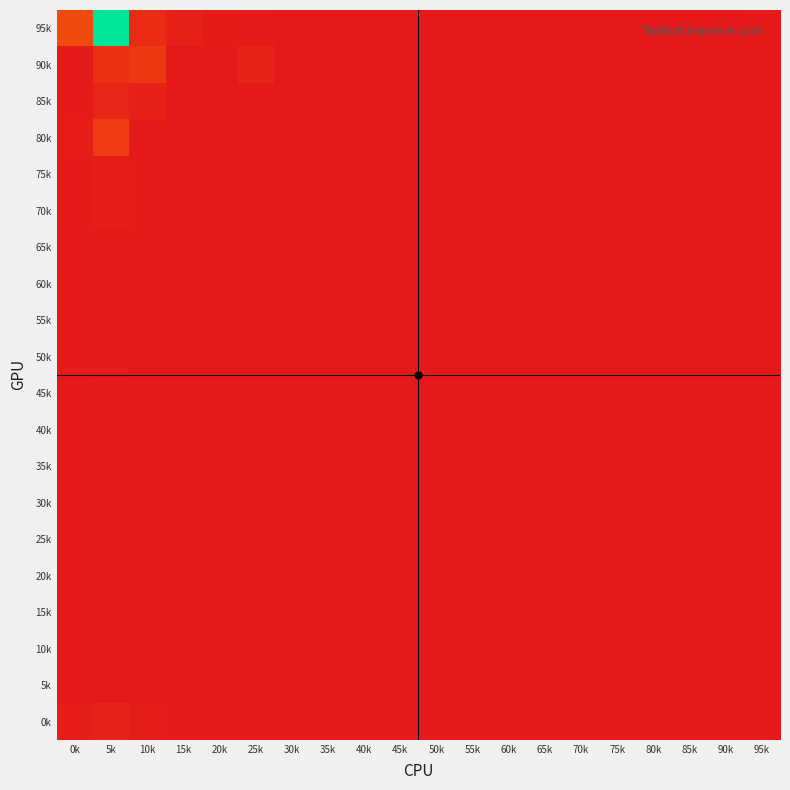

What is the greatest value displayed?

839